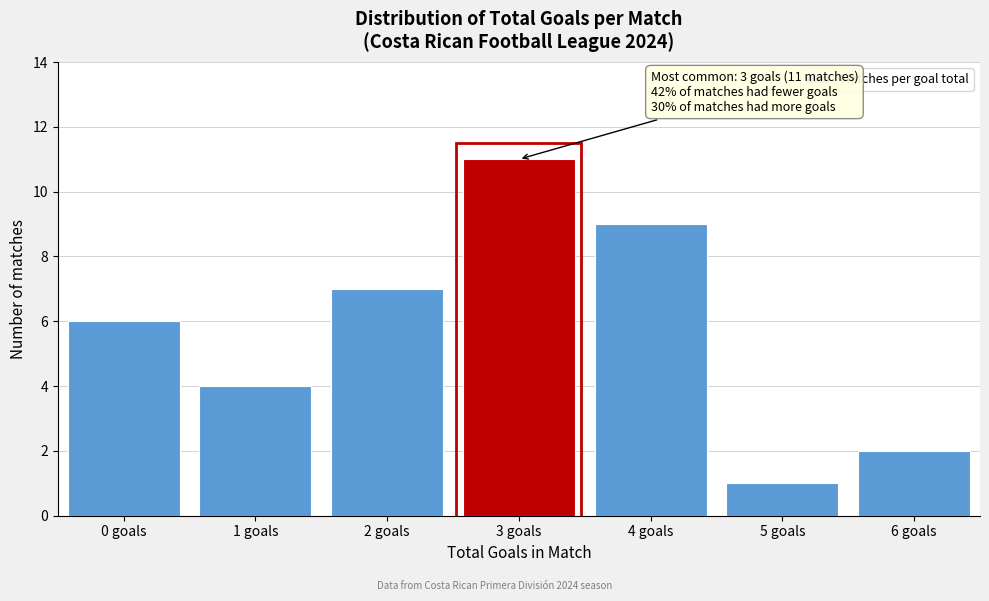

Reading left to right, extract all data points from this chart.

0 goals=6	1 goals=4	2 goals=7	3 goals=11	4 goals=9	5 goals=1	6 goals=2